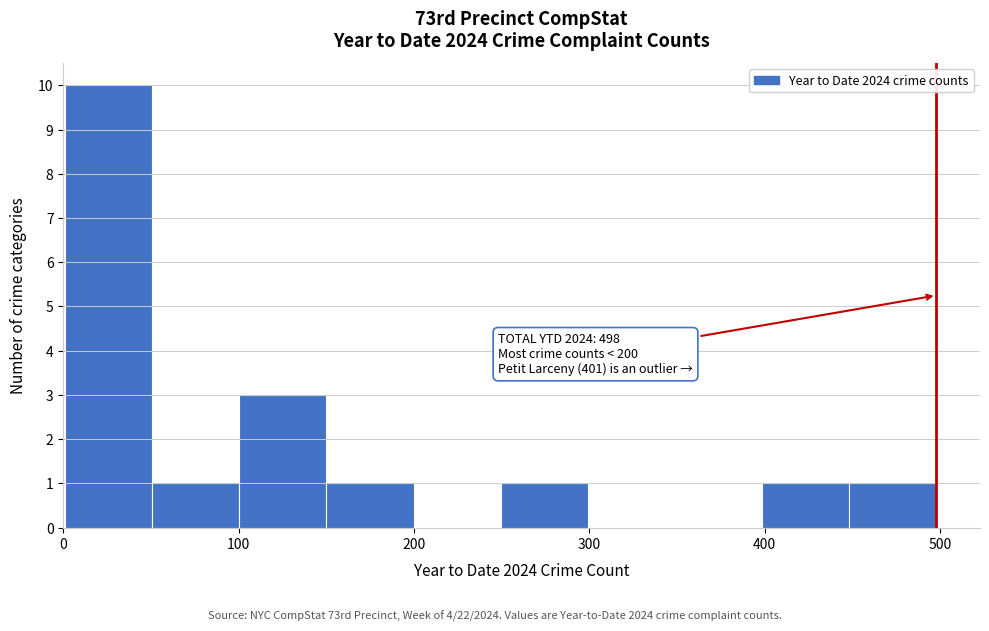

Which range on the x-axis has the tallest bar?

0 to 50